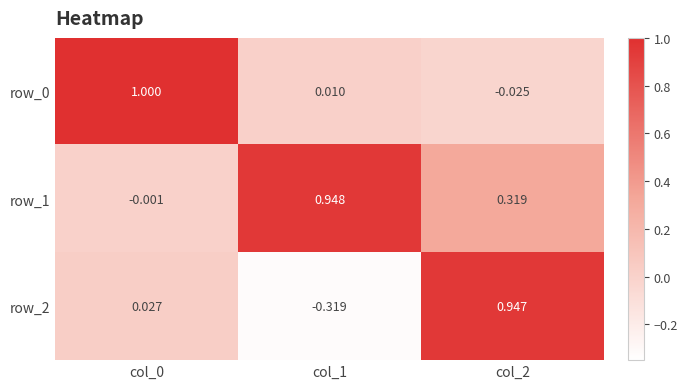

What is the average value of the row_0 series?

0.3